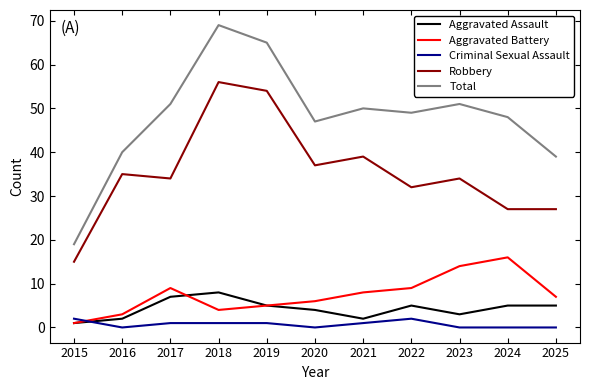

True or false: Robbery has more than 2 points higher than both neighbors.

True